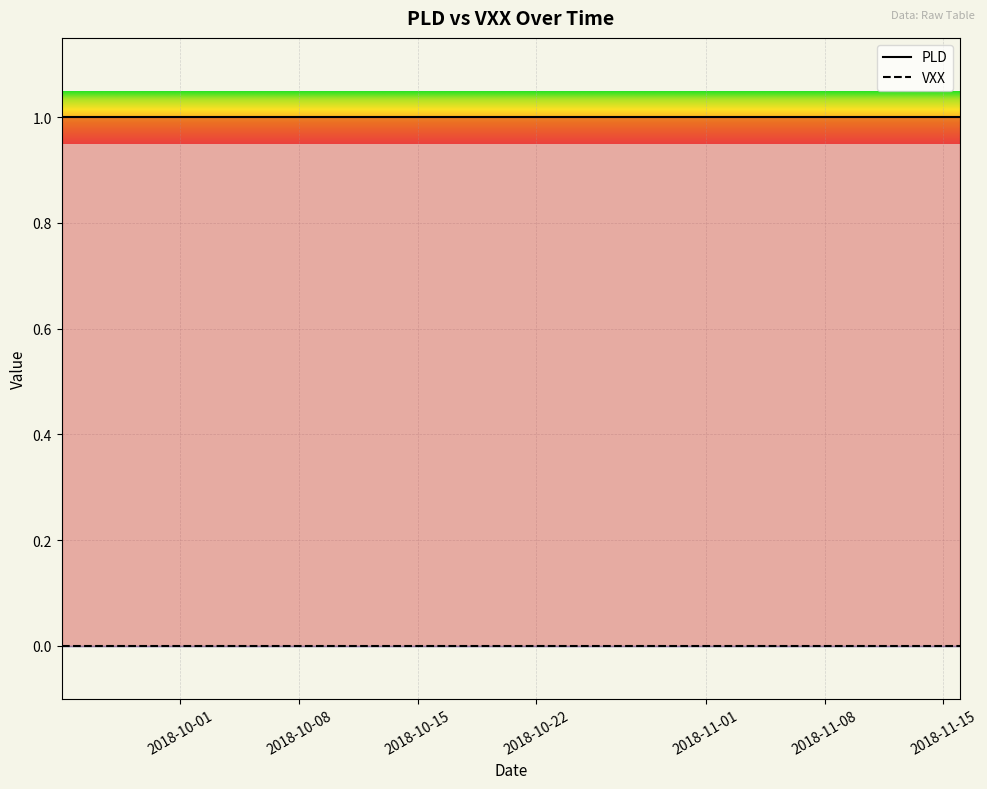

What is the difference between the highest and lowest values at 2018-11-12?

1